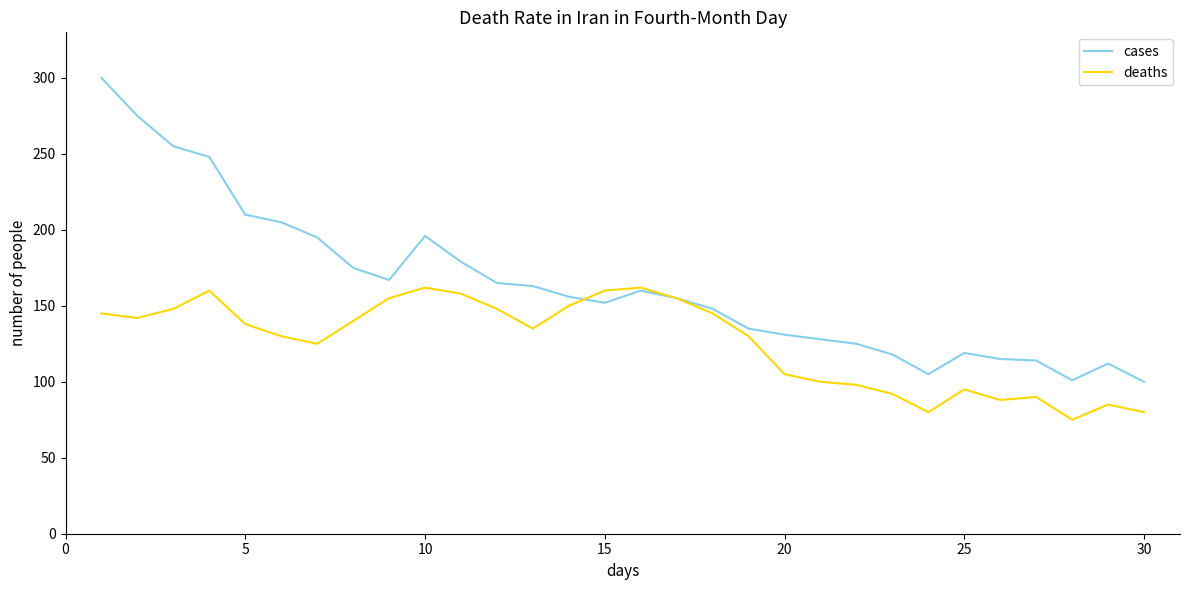

At how many categories does at least one series exceed 241?

4